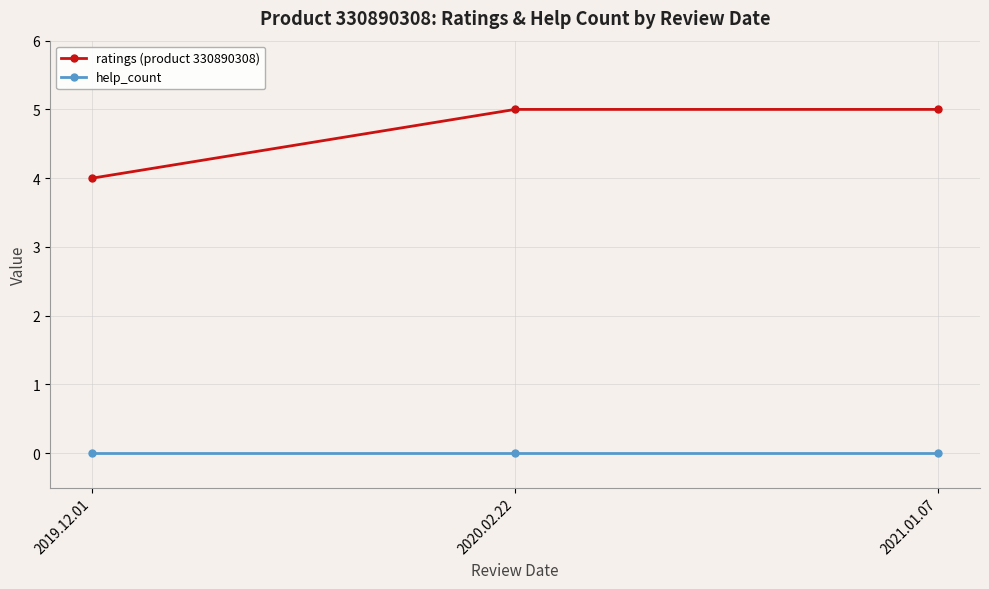

Reading right to left, what are all the values shown in this chart?

ratings (product 330890308): 2021.01.07=5	2020.02.22=5	2019.12.01=4
help_count: 2021.01.07=0	2020.02.22=0	2019.12.01=0